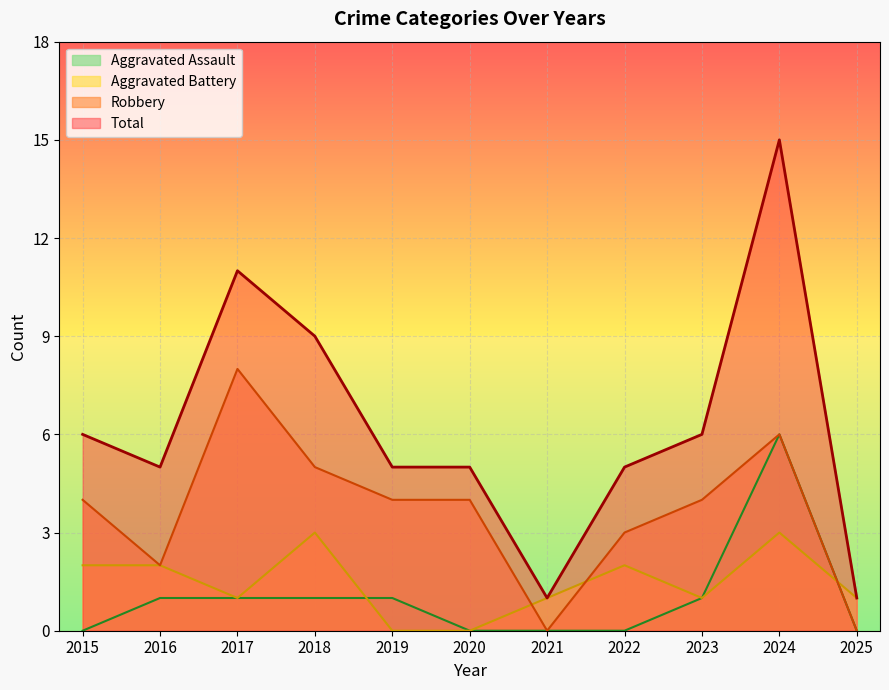

What is the difference between the second highest and minimum values in the Aggravated Battery series?

3